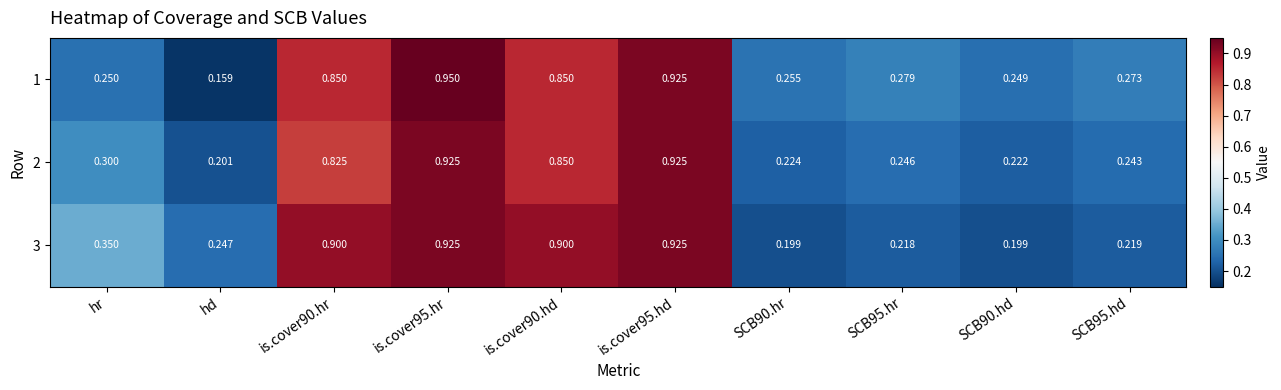

Between is.cover95.hd and SCB90.hd, which series saw the biggest shift?

3